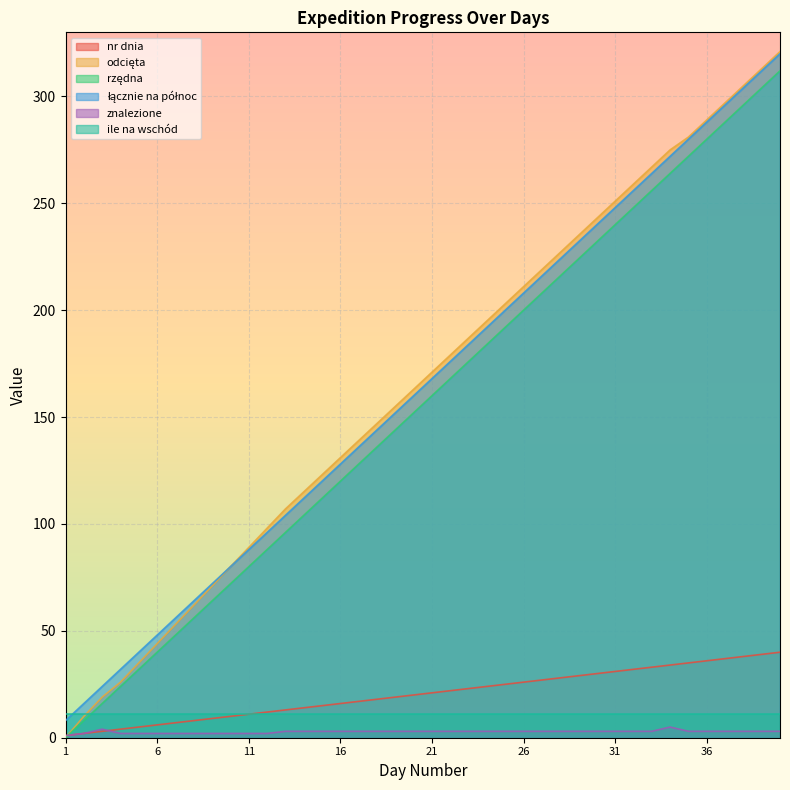

True or false: nr dnia has more than 2 points higher than both neighbors.

False